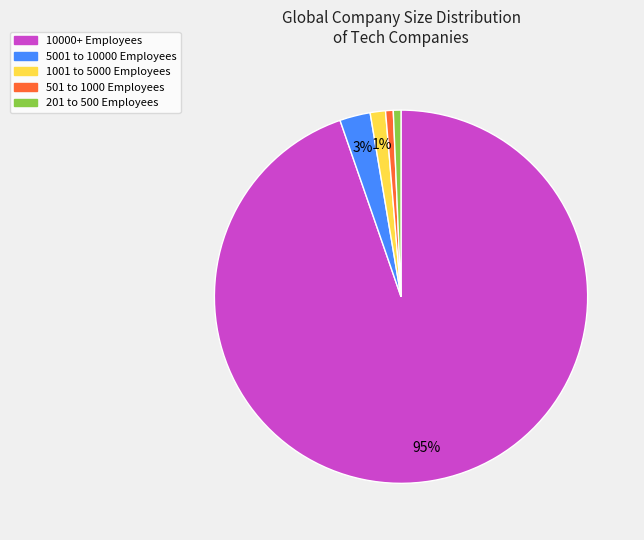

Which has a higher value, 1001 to 5000 Employees or 5001 to 10000 Employees?

5001 to 10000 Employees